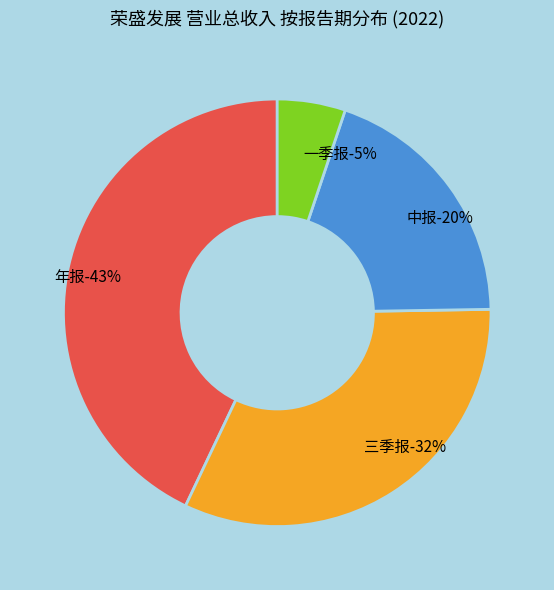

Is there any slice that represents more than half of the pie?

No